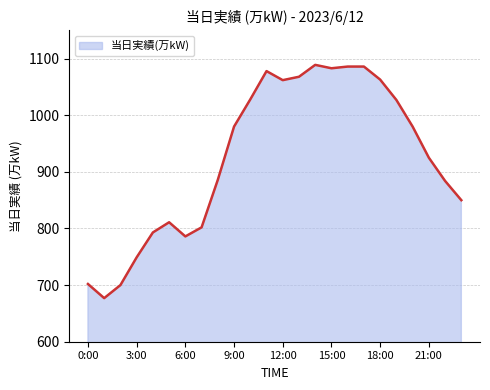

What is the minimum value shown in the chart?

677